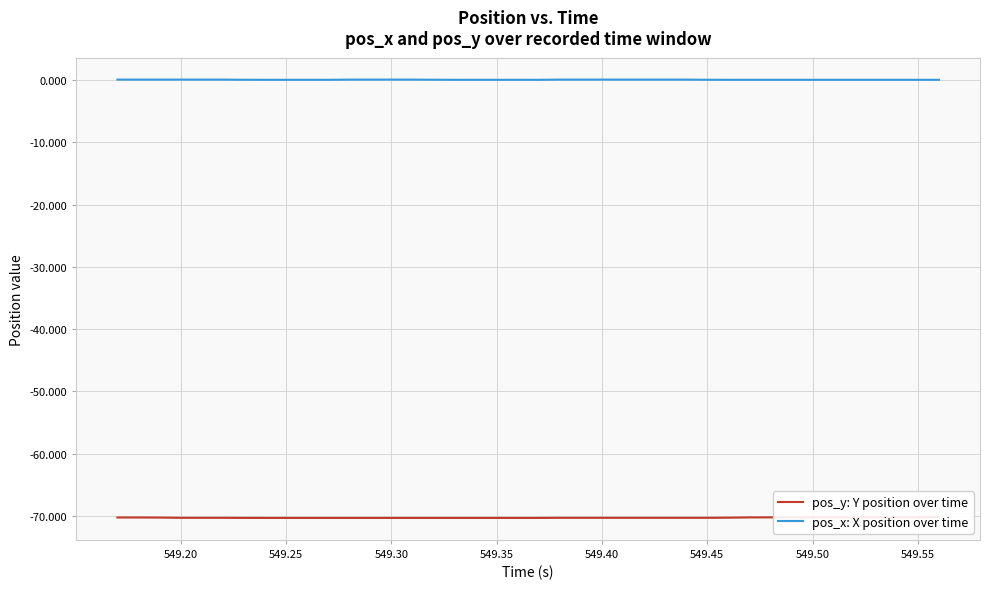

Is it true that pos_x: X position over time equals 0.1 at 549.35?

True